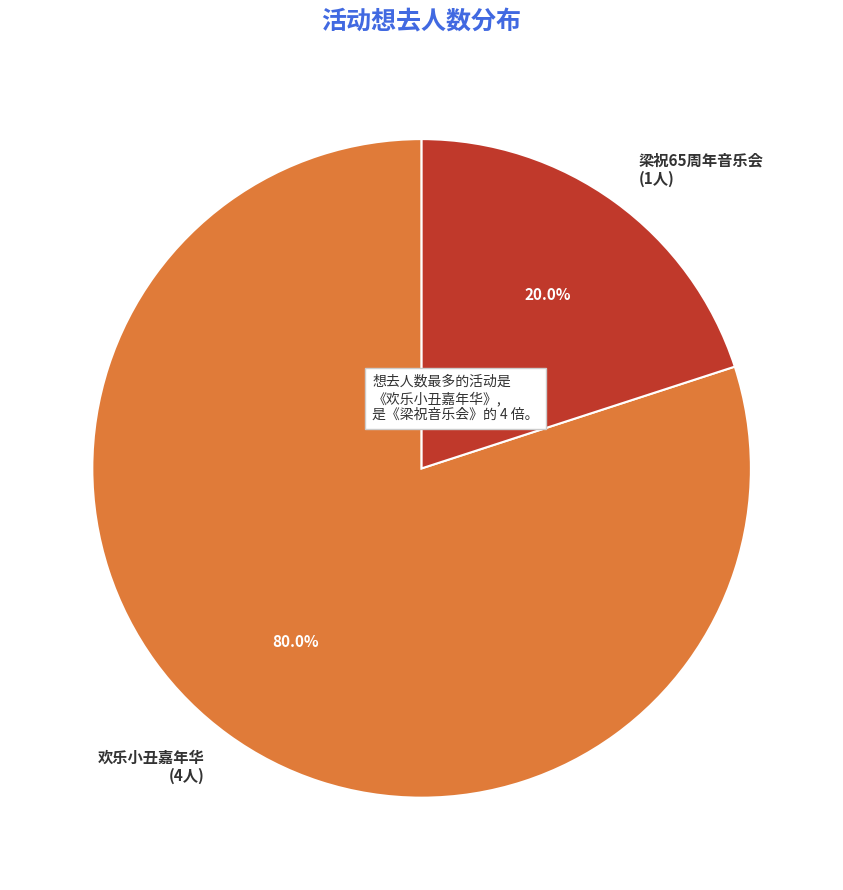

Is there any slice that represents more than half of the pie?

Yes